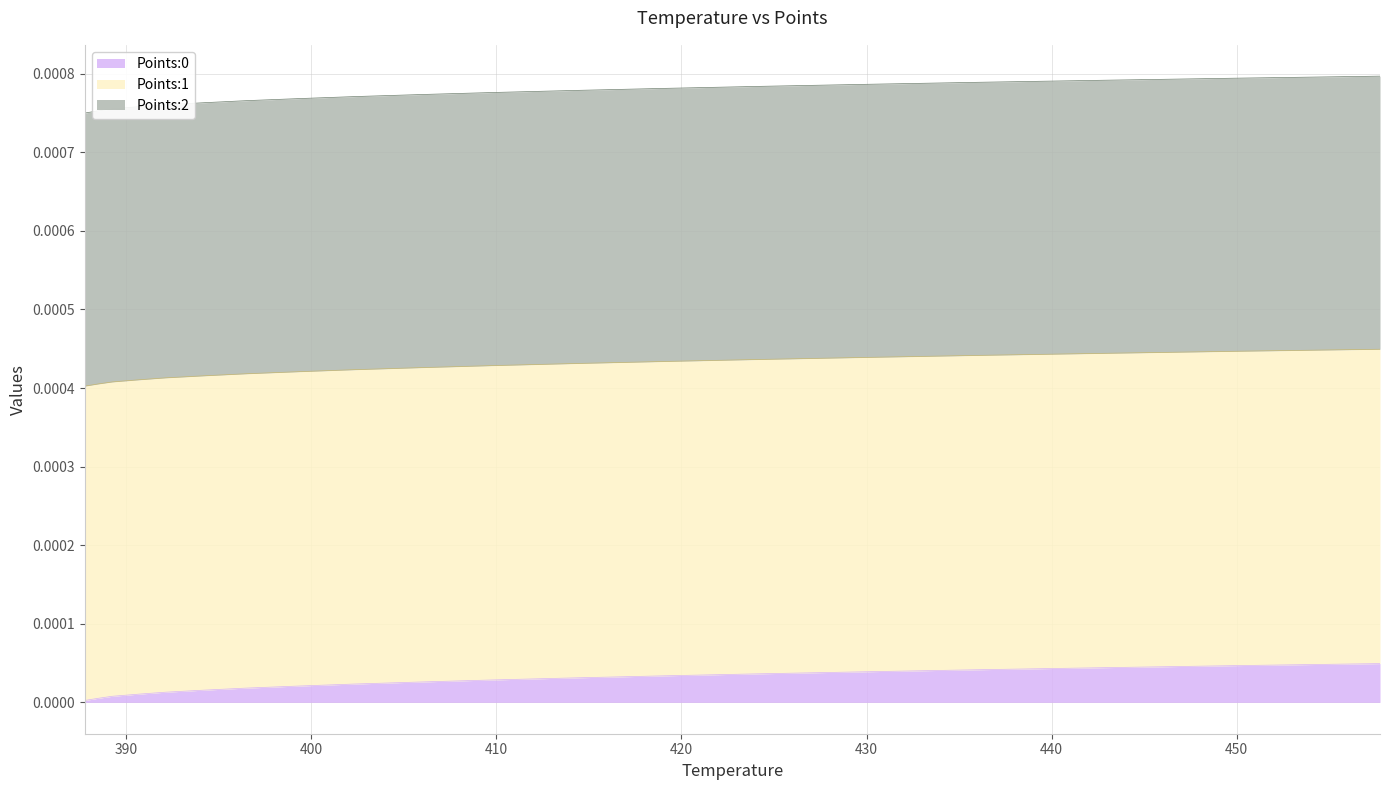

True or false: Points:1 and Points:0 intersect in this chart.

False